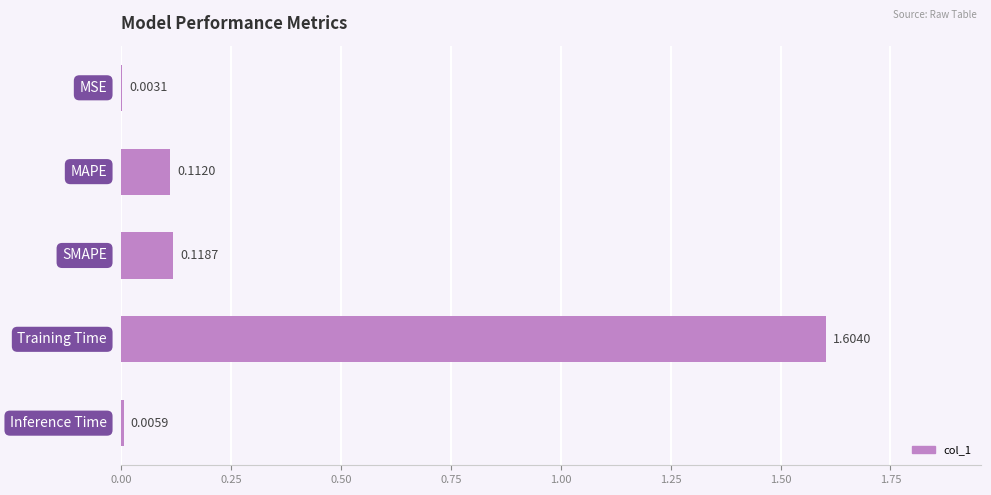

Are the bars horizontal?

Yes